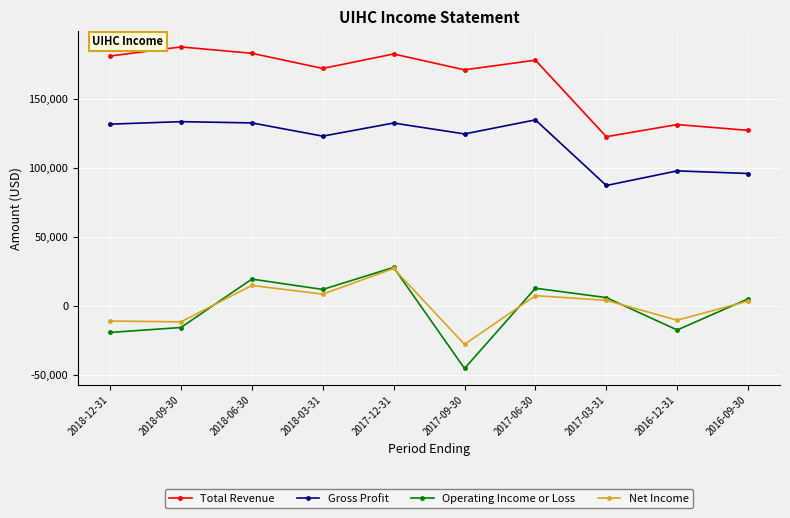

True or false: Operating Income or Loss has a value of -15800 at 2018-09-30.

True